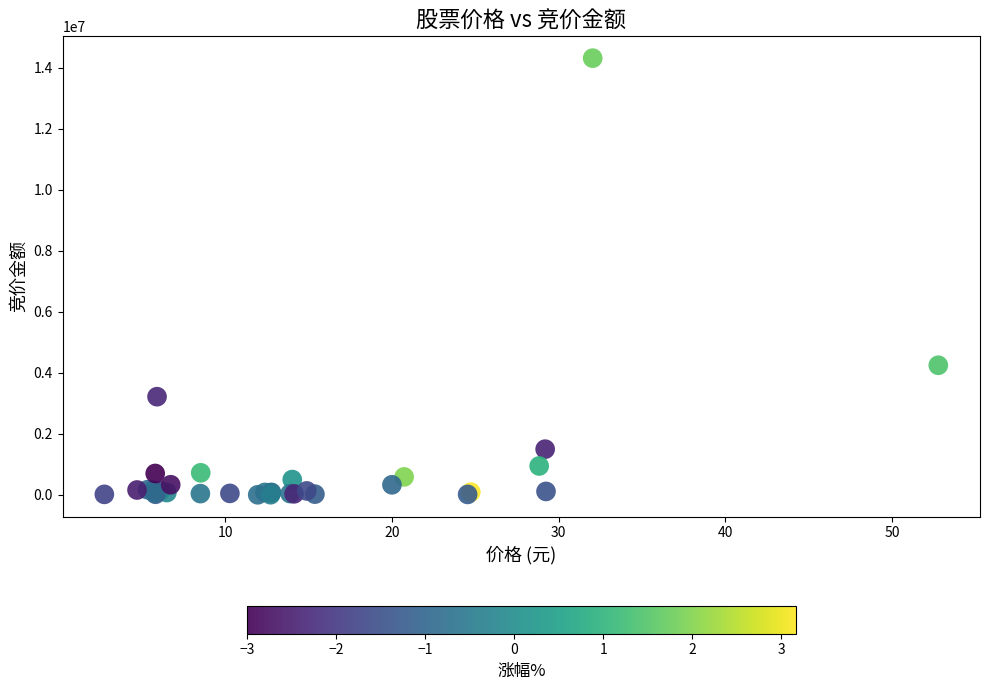

What Y value in the scatter plot is closest to 7162166?

4251429